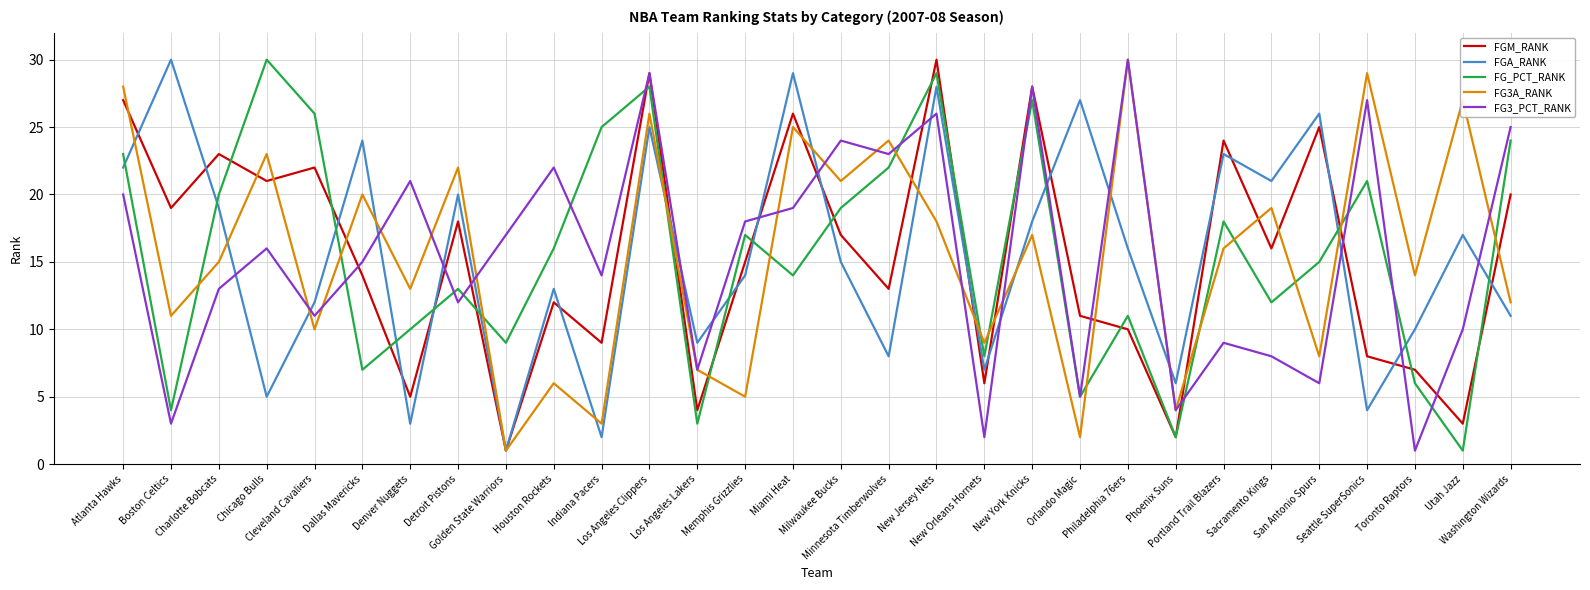

What is the highest value of the FG_PCT_RANK series?

30